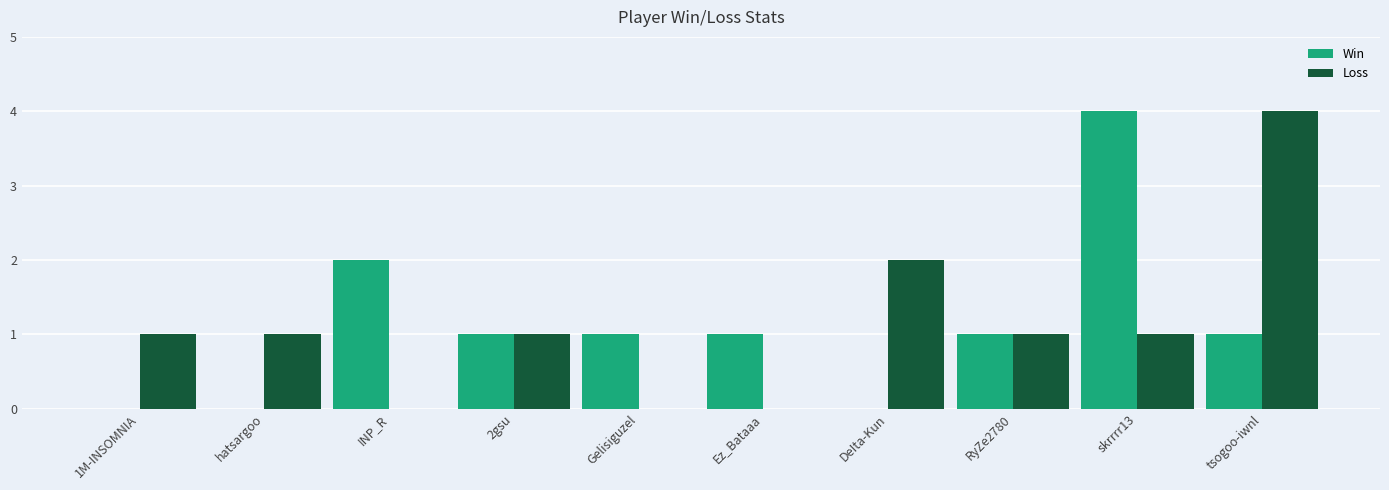

What is the maximum value for Loss?

4